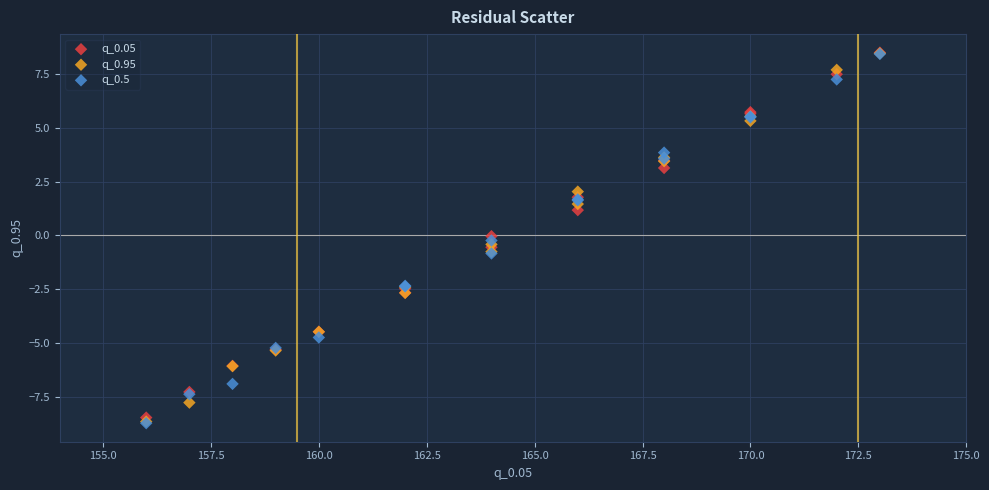

What are all the series names shown in the legend?

q_0.05, q_0.95, q_0.5